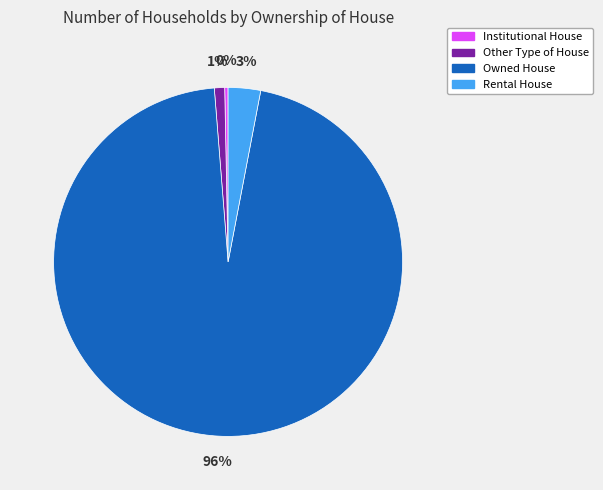

Is there any slice that represents more than half of the pie?

Yes